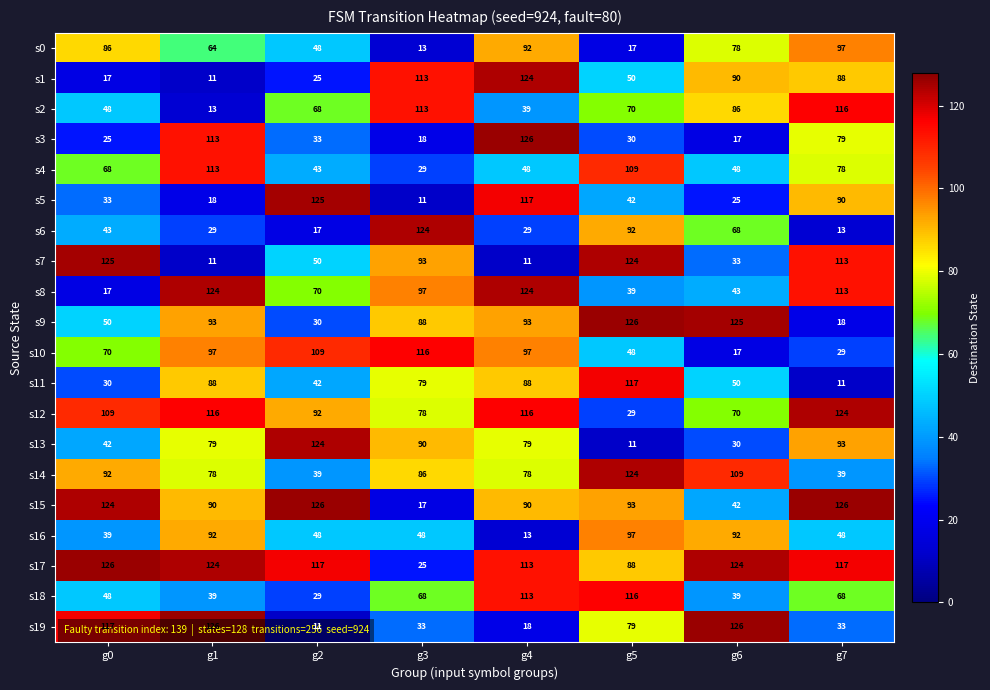

Which series changed the most between g0 and g1?

s7